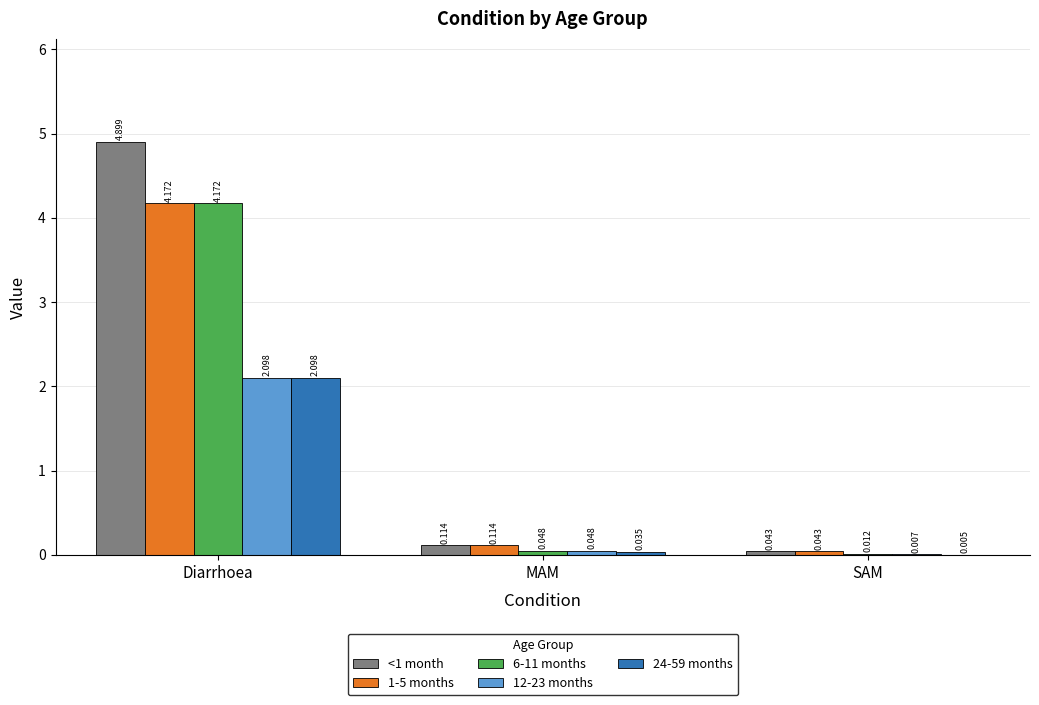

Where is 24-59 months nearest to the value 1?

MAM